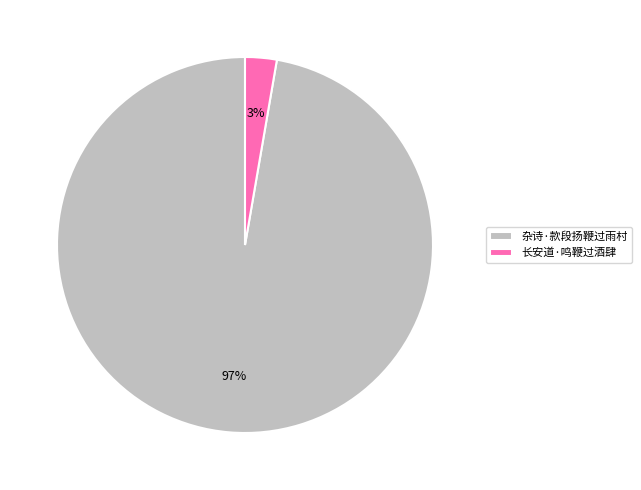

Does 杂诗·款段扬鞭过雨村 represent more than half of the total?

Yes